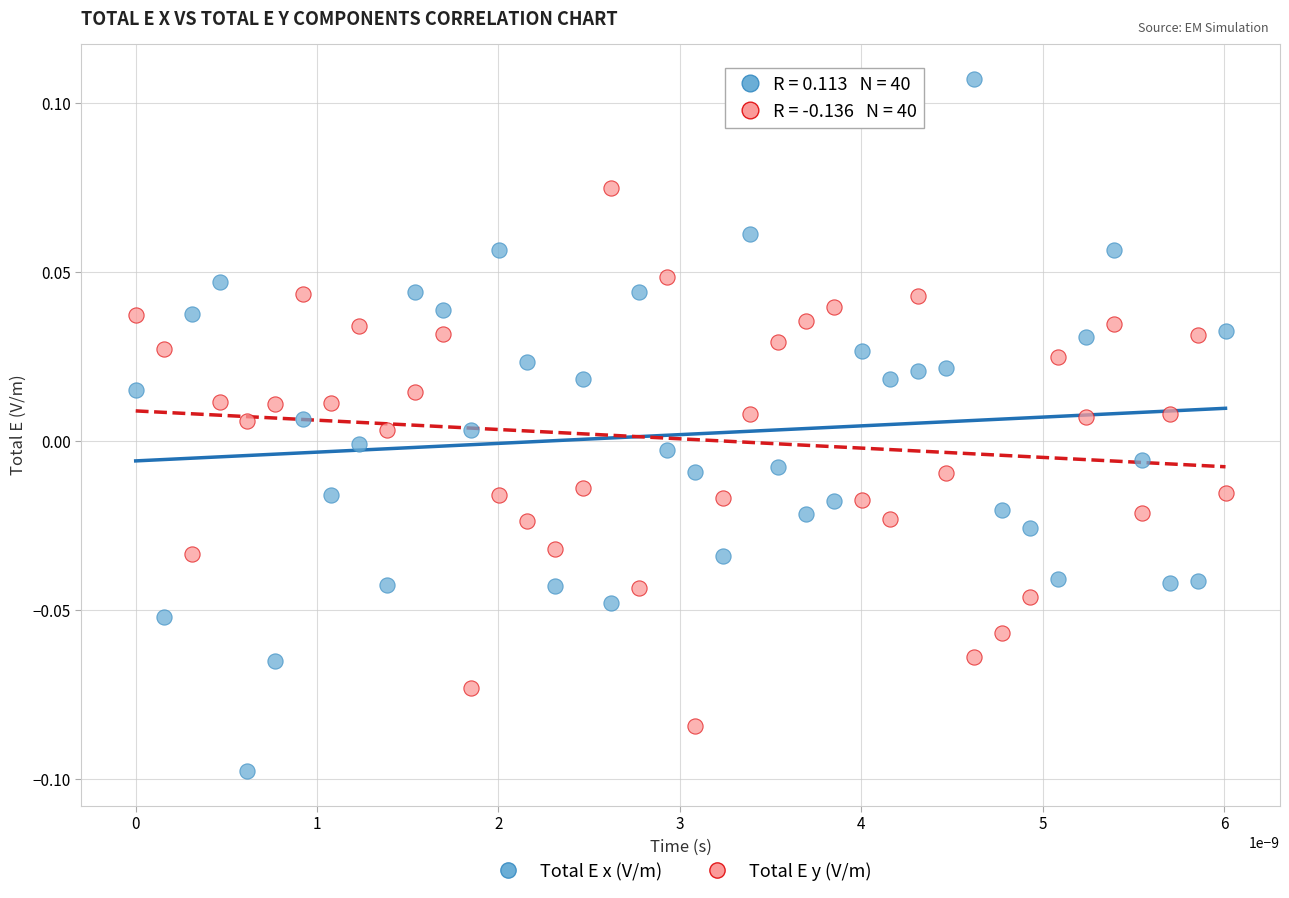

Which series has the widest spread of Y values?

Total E x (V/m)